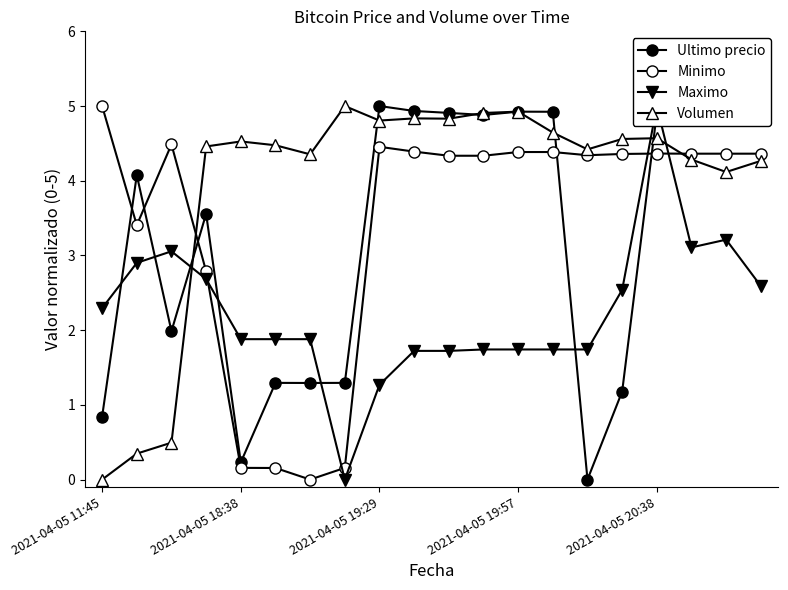

What are all the series names shown in the legend?

Ultimo precio, Minimo, Maximo, Volumen